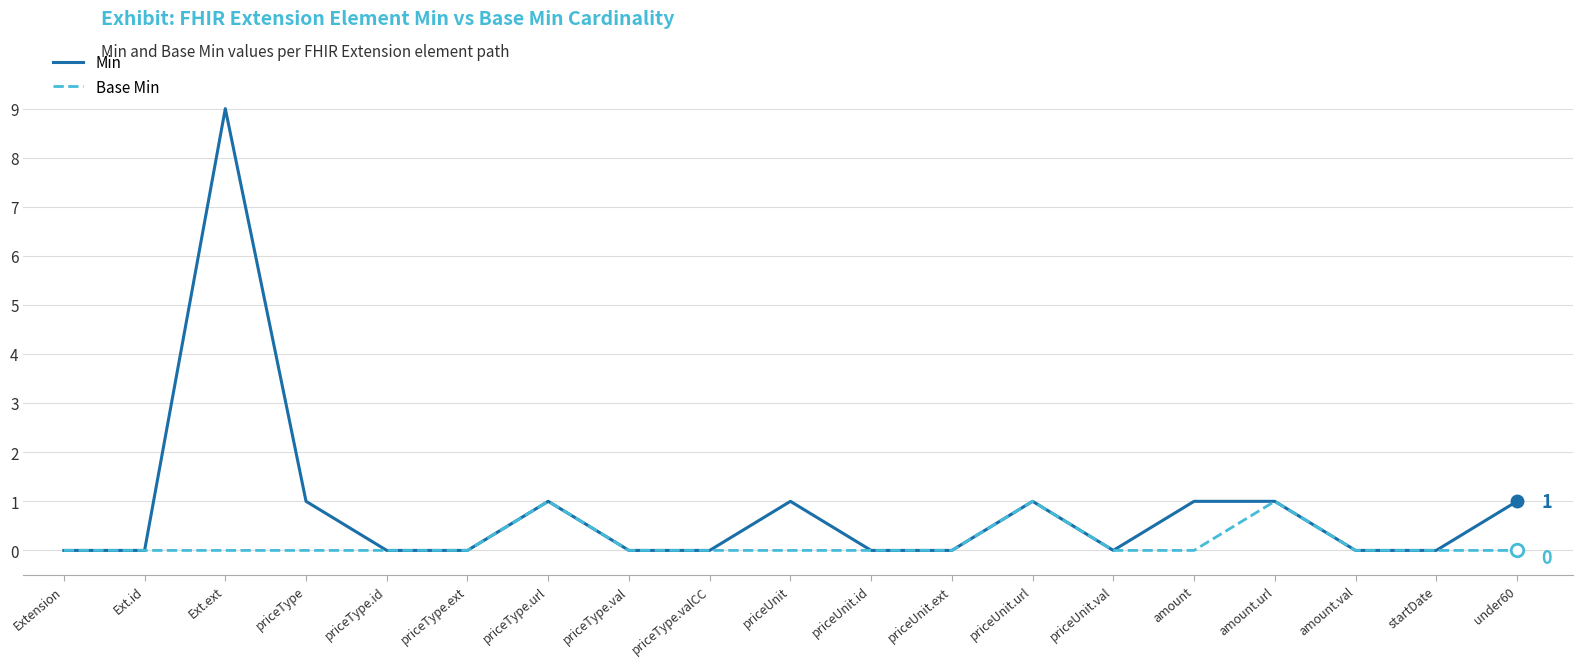

Reading left to right, extract all data points from this chart.

Min: 0	0	9	1	0	0	1	0	0	1	0	0	1	0	1	1	0	0	1
Base Min: 0	0	0	0	0	0	1	0	0	0	0	0	1	0	0	1	0	0	0